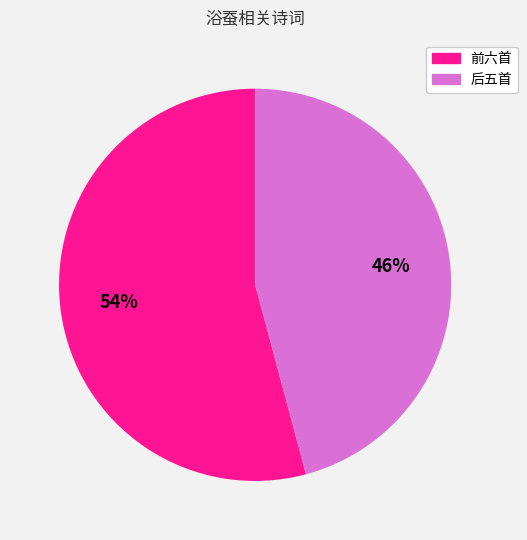

Between 前六首 and 后五首, which is larger?

前六首